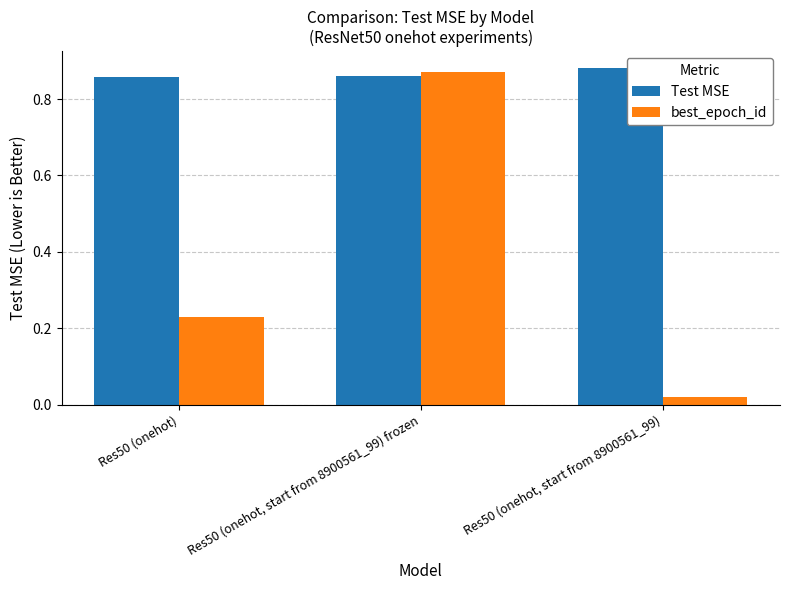

What are all the series names shown in the legend?

Test MSE, best_epoch_id